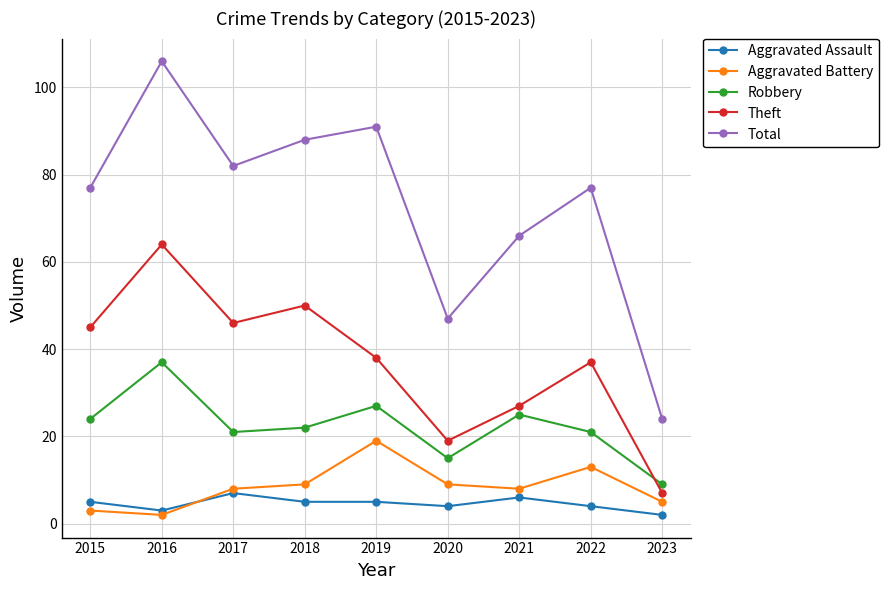

How many series are shown in this chart?

5